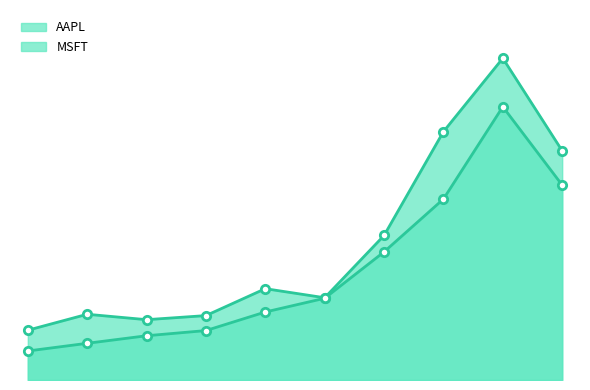

Does the chart have visible grid lines?

No